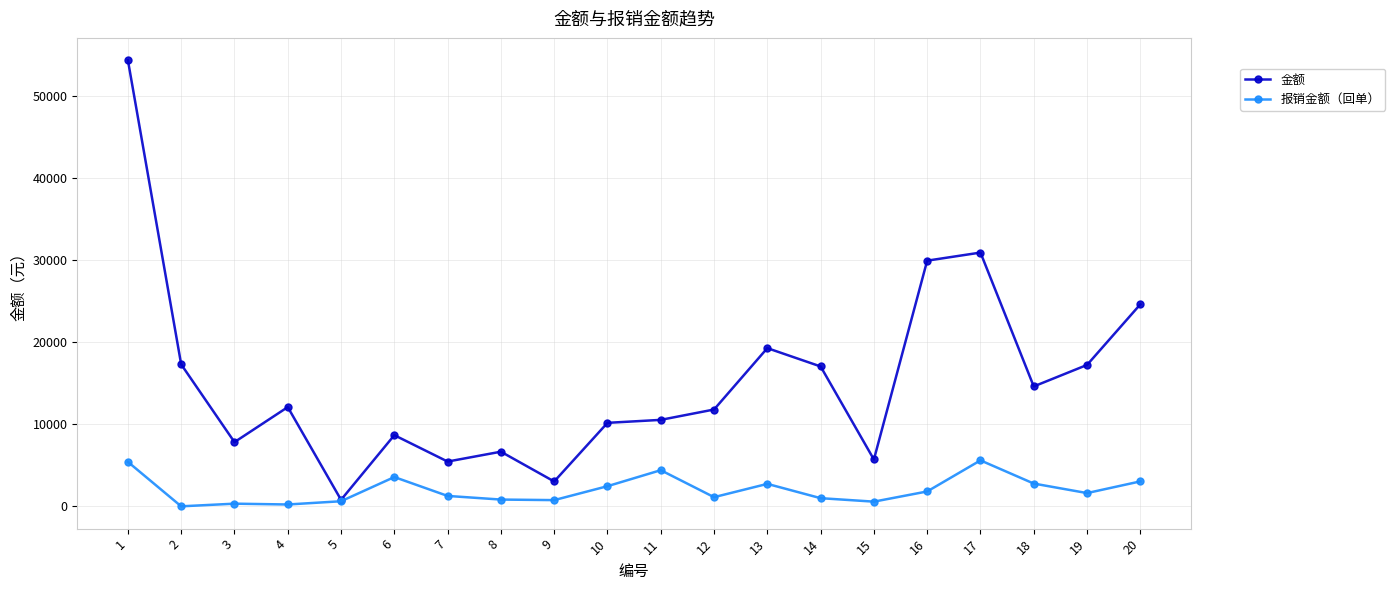

List the series in order of their overall mean, lowest first.

报销金额（回单）, 金额